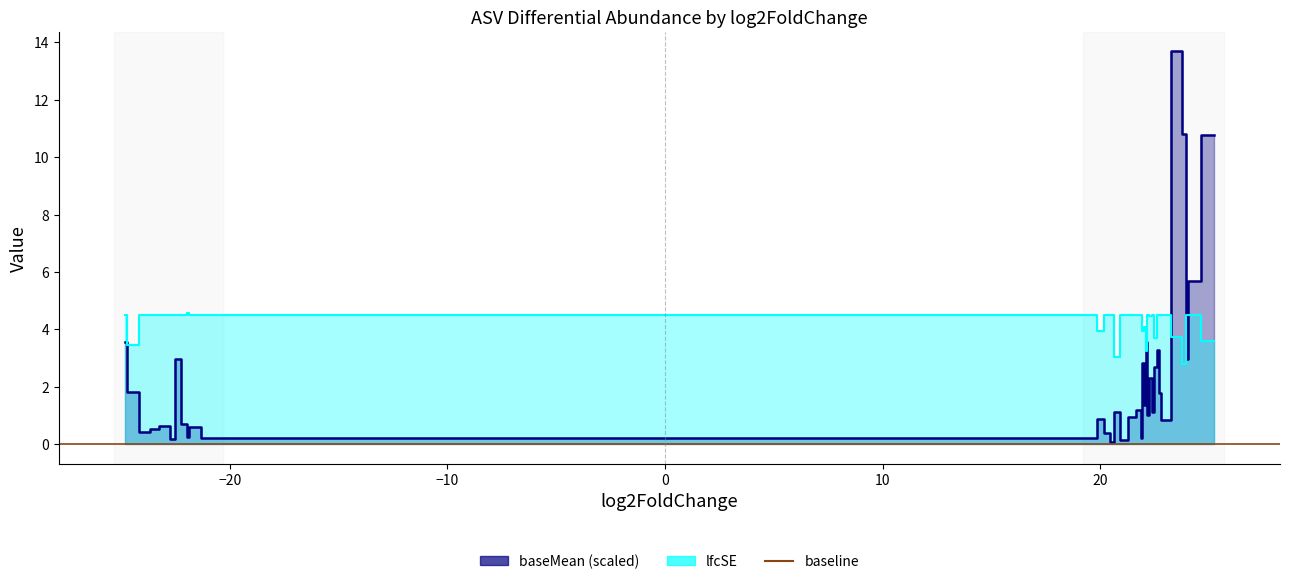

The value of lfcSE at ASV64 is 5.0. True or false?

False